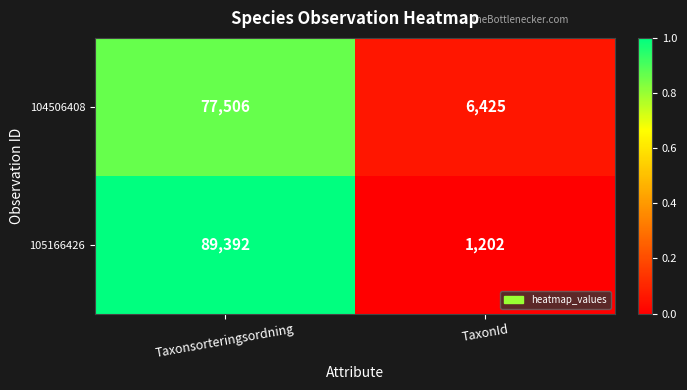

What is the total value across all series at Taxonsorteringsordning?

166898